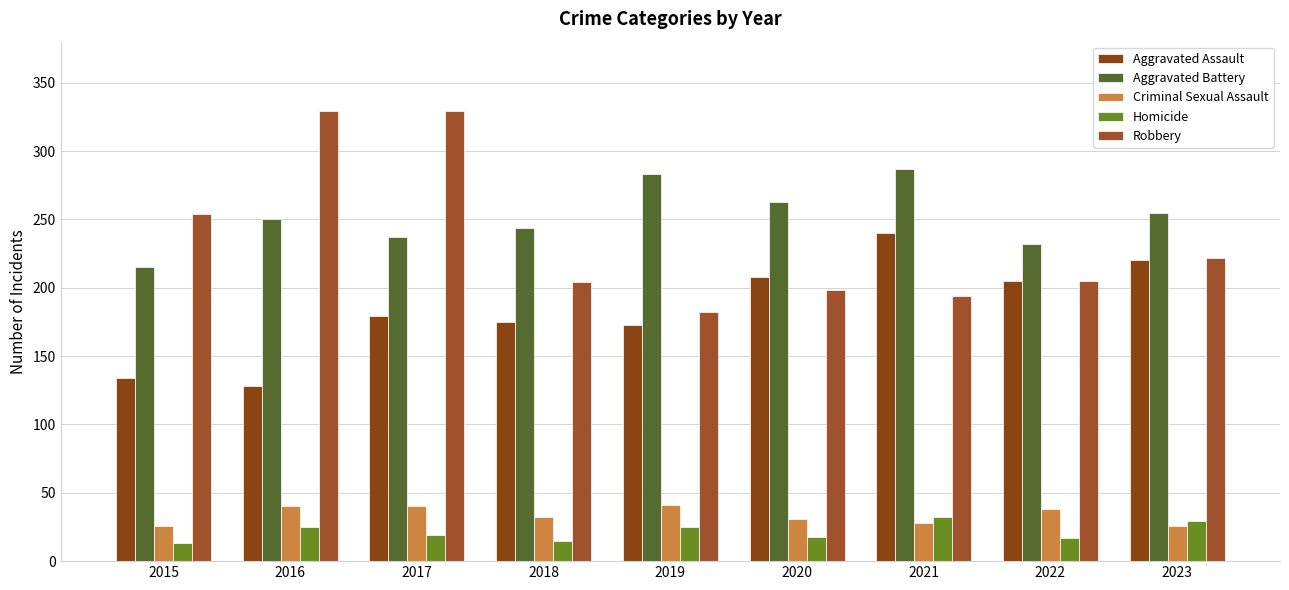

Which series has the largest range (max minus min)?

Robbery